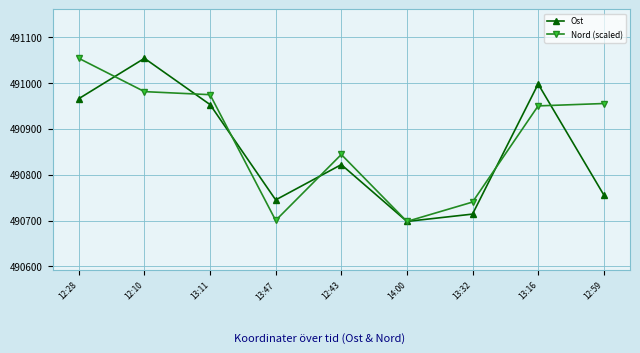

Which series changed the most between 12:28 and 12:59?

Ost